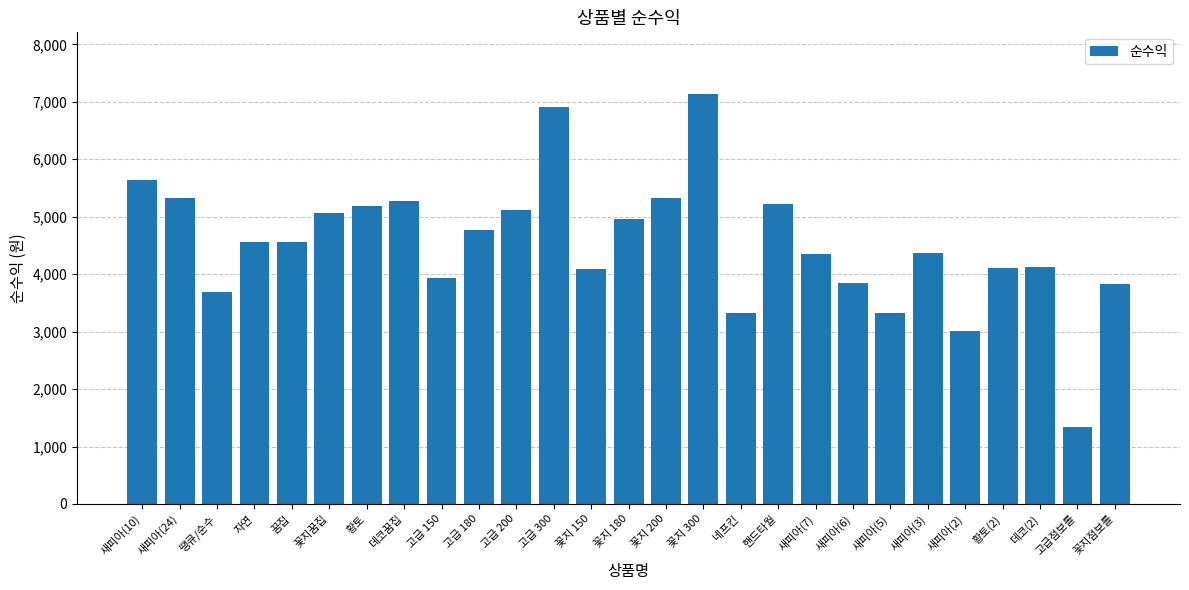

What is the label of the 17th bar from the right?

고급 200